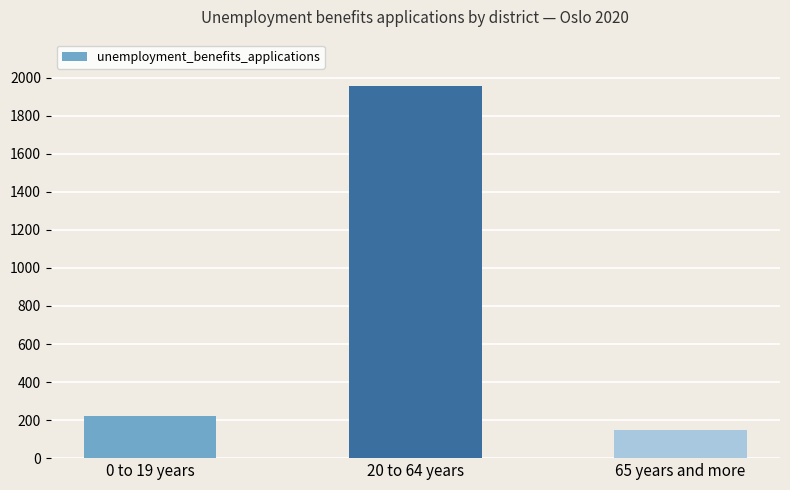

Rank the categories by value from lowest to highest.

65 years and more, 0 to 19 years, 20 to 64 years